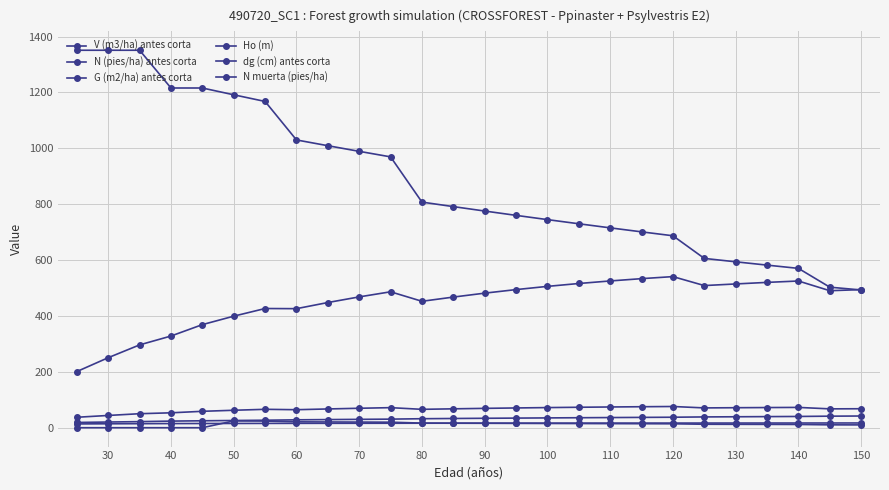

Reading left to right, what are all the values shown in this chart?

V (m3/ha) antes corta: 201.0	250.6	296.4	328.2	369.0	399.2	426.6	426.1	448.1	468.2	486.5	452.5	467.6	481.6	494.4	505.9	516.2	525.3	533.5	540.9	508.8	514.5	520.2	525.1	490.4	494.3
N (pies/ha) antes corta: 1351.0	1351.0	1351.0	1215.9	1215.9	1191.6	1167.8	1030.0	1009.4	989.2	969.4	807.5	791.4	775.5	760.0	744.8	729.9	715.3	701.0	687.0	606.0	593.8	582.0	570.3	503.0	493.0
G (m2/ha) antes corta: 37.4	43.9	50.1	53.3	58.7	62.5	65.8	64.4	67.1	69.6	71.8	65.8	67.6	69.2	70.7	72.0	73.2	74.2	75.1	75.9	70.9	71.6	72.2	72.7	67.5	67.9
Ho (m): 13.6	14.1	14.4	14.8	15.1	15.2	15.4	15.6	15.7	15.8	15.9	16.1	16.1	16.2	16.3	16.4	16.4	16.5	16.5	16.6	16.7	16.7	16.8	16.8	16.9	16.9
dg (cm) antes corta: 18.8	20.3	21.7	23.6	24.8	25.8	26.8	28.2	29.1	29.9	30.7	32.2	33.0	33.7	34.4	35.1	35.7	36.3	36.9	37.5	38.6	39.2	39.7	40.3	41.3	41.9
N muerta (pies/ha): 0.0	0.0	0.0	0.0	0.0	24.3	23.8	21.0	20.6	20.2	19.8	16.5	16.1	15.8	15.5	15.2	14.9	14.6	14.3	14.0	12.4	12.1	11.9	11.6	10.3	10.1